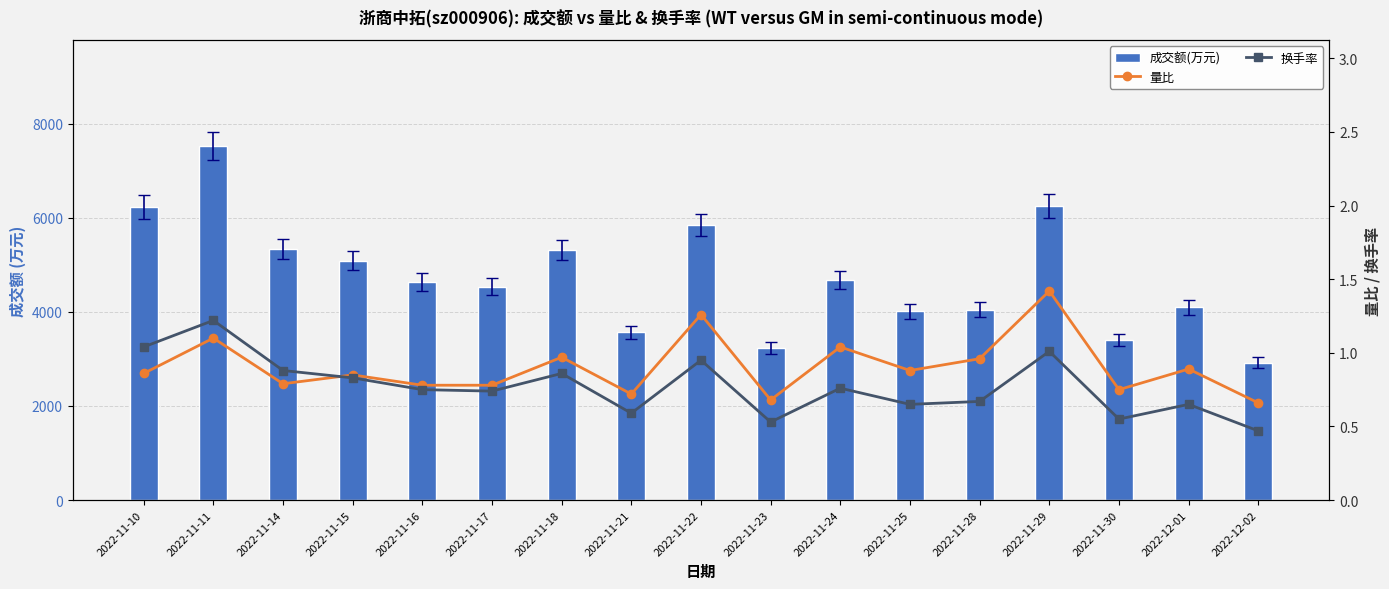

At which label is 成交额(万元) closest to 5221?

2022-11-18